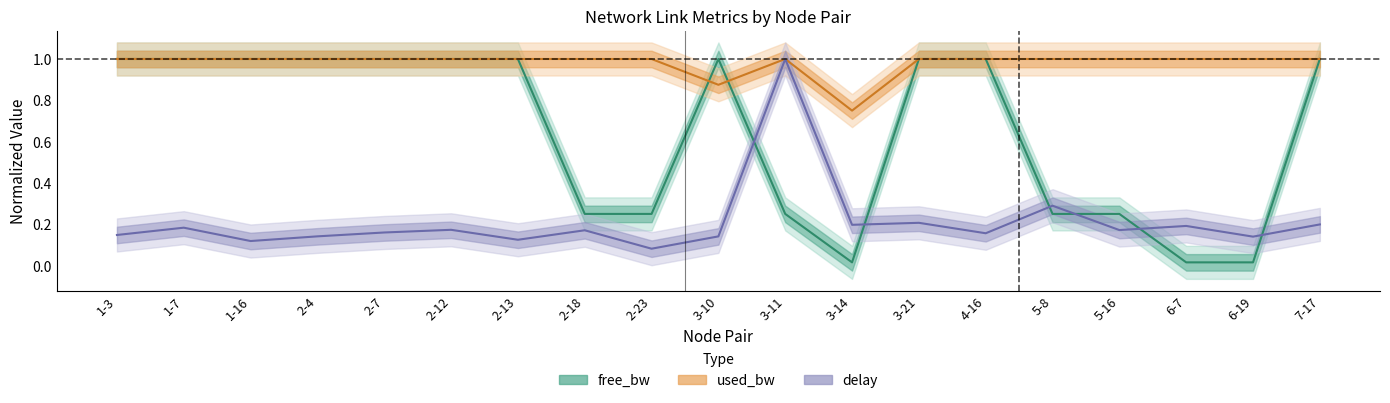

At how many categories does at least one series exceed 0?

19